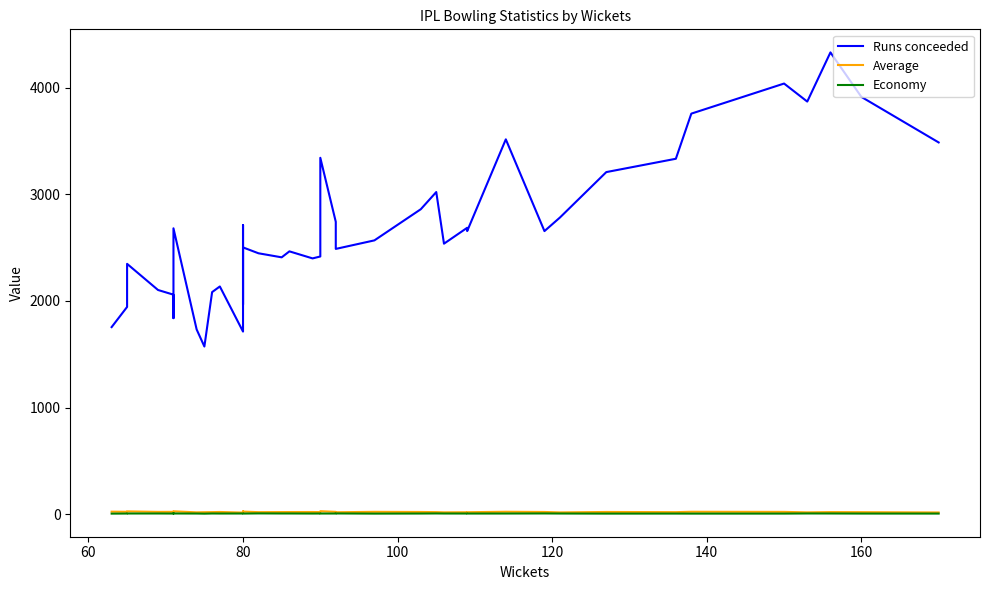

How many lines are shown in the chart?

3